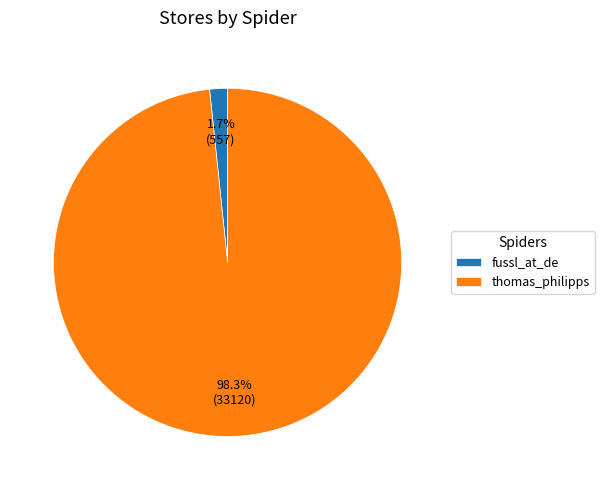

What percentage do fussl_at_de and thomas_philipps together represent?

100.0%